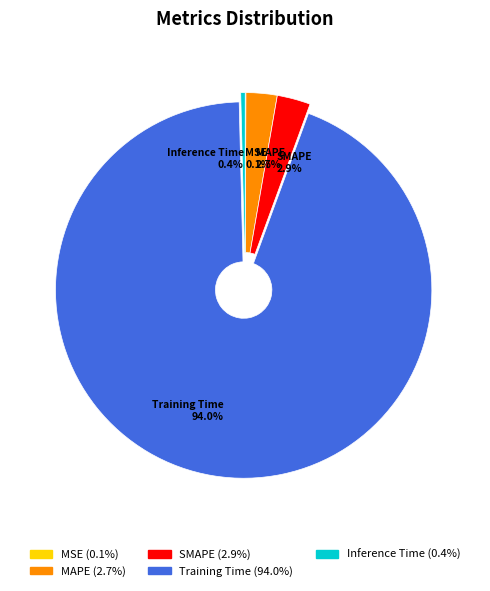

To the nearest percent, what portion does Training Time represent?

94%